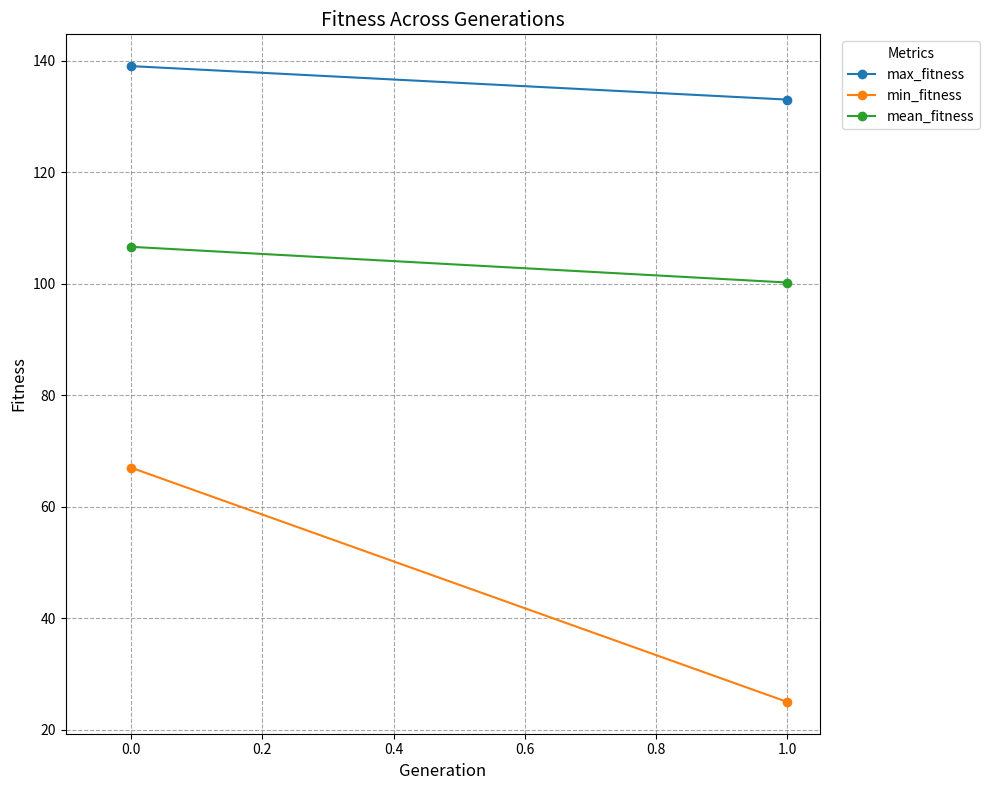

Rank the series at 1.0 from highest to lowest value.

max_fitness, mean_fitness, min_fitness